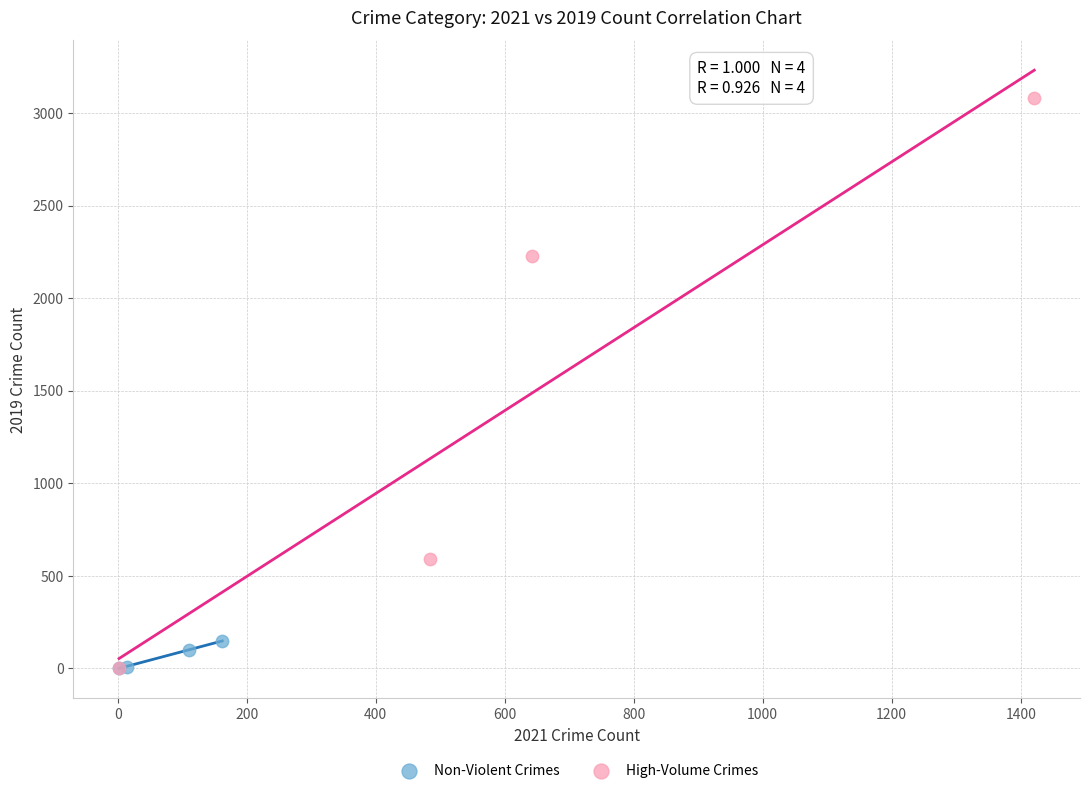

What are all the series names shown in the legend?

Non-Violent Crimes, High-Volume Crimes